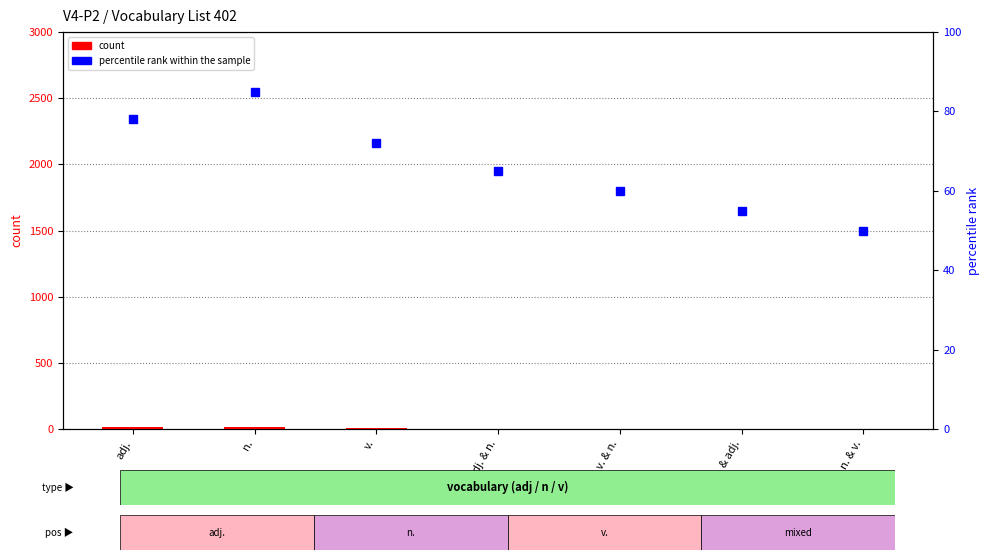

What is the maximum value for percentile rank within the sample?

85